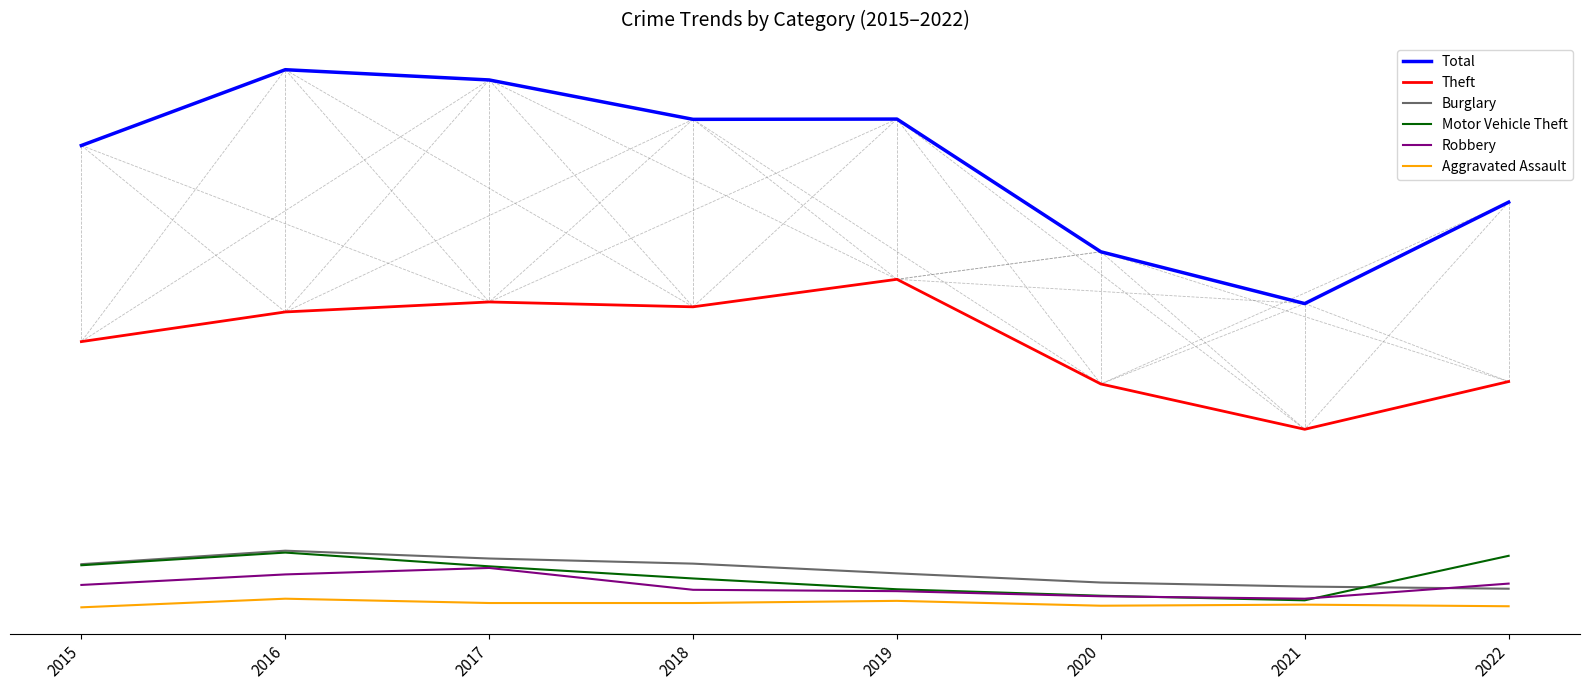

Does the chart have visible grid lines?

No